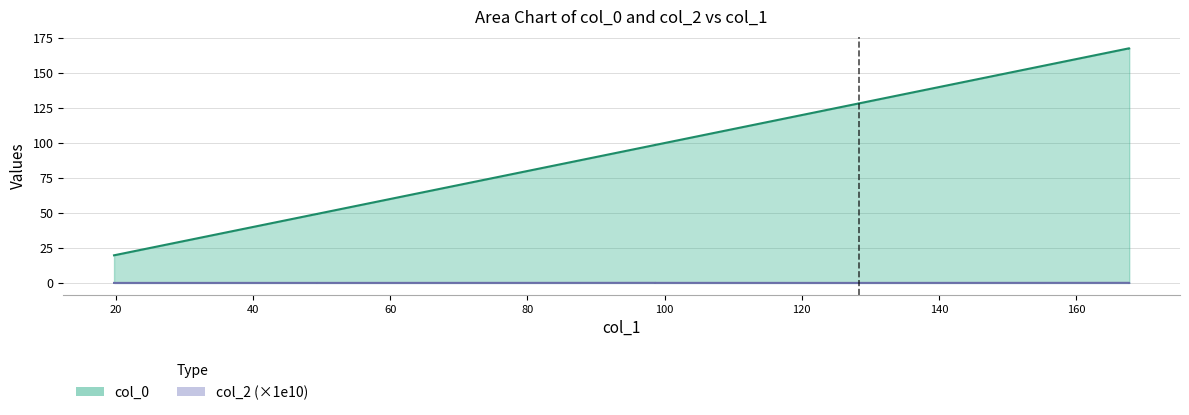

Read the value at 98.67956965289622.

98.7